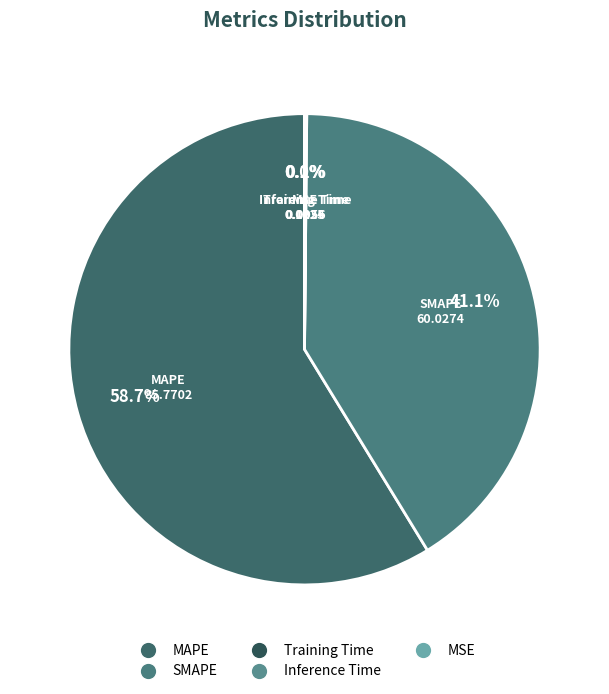

Is there a majority slice in this chart?

Yes